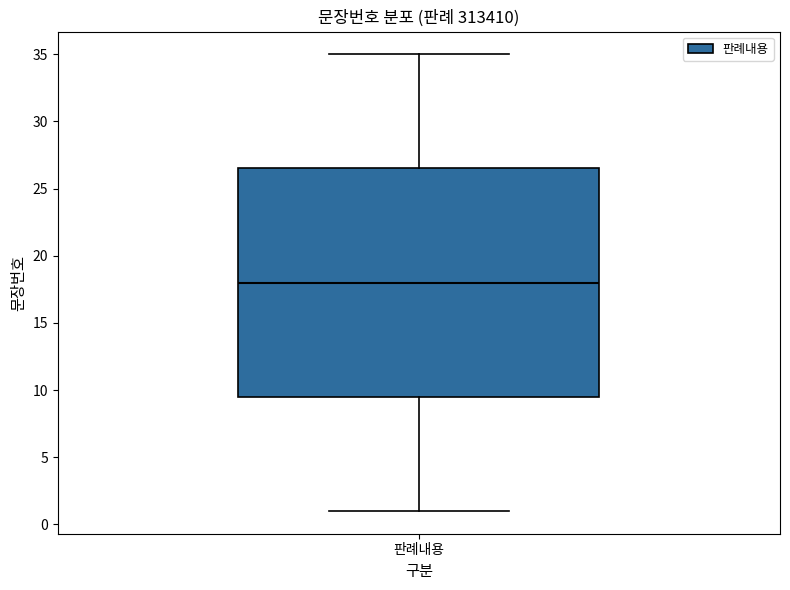

Read this box plot against the y-axis: the position of the median line, the range covered by the box, and the ends of both whiskers. The values are not printed on the chart, so give them approximately, as read against the axis.

median 18.0, box 9.5 to 26.5, whiskers 1.0 to 35.0